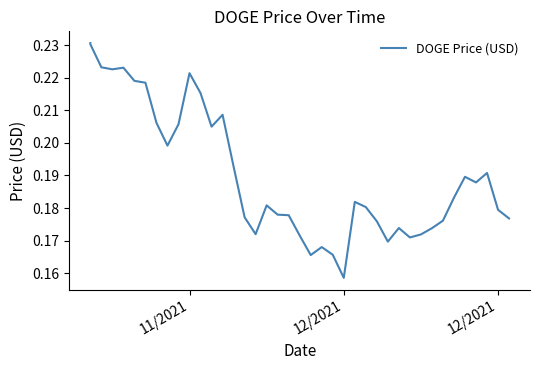

What is the difference between the maximum and minimum values?

0.1